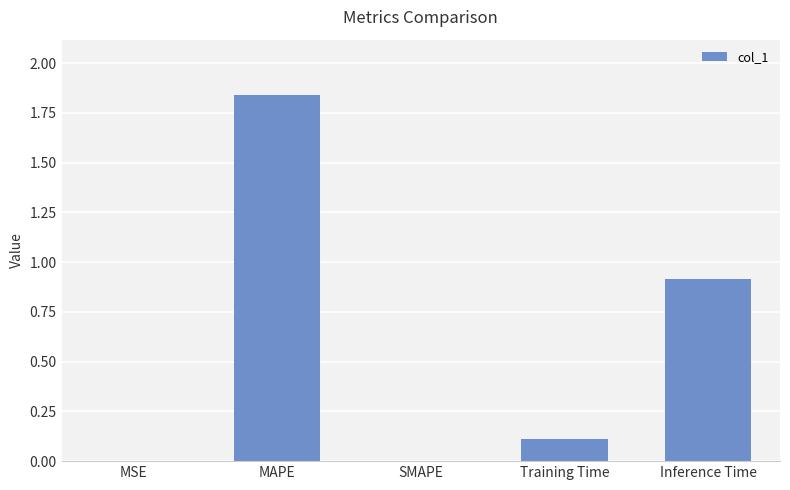

Read the value at Inference Time.

0.9